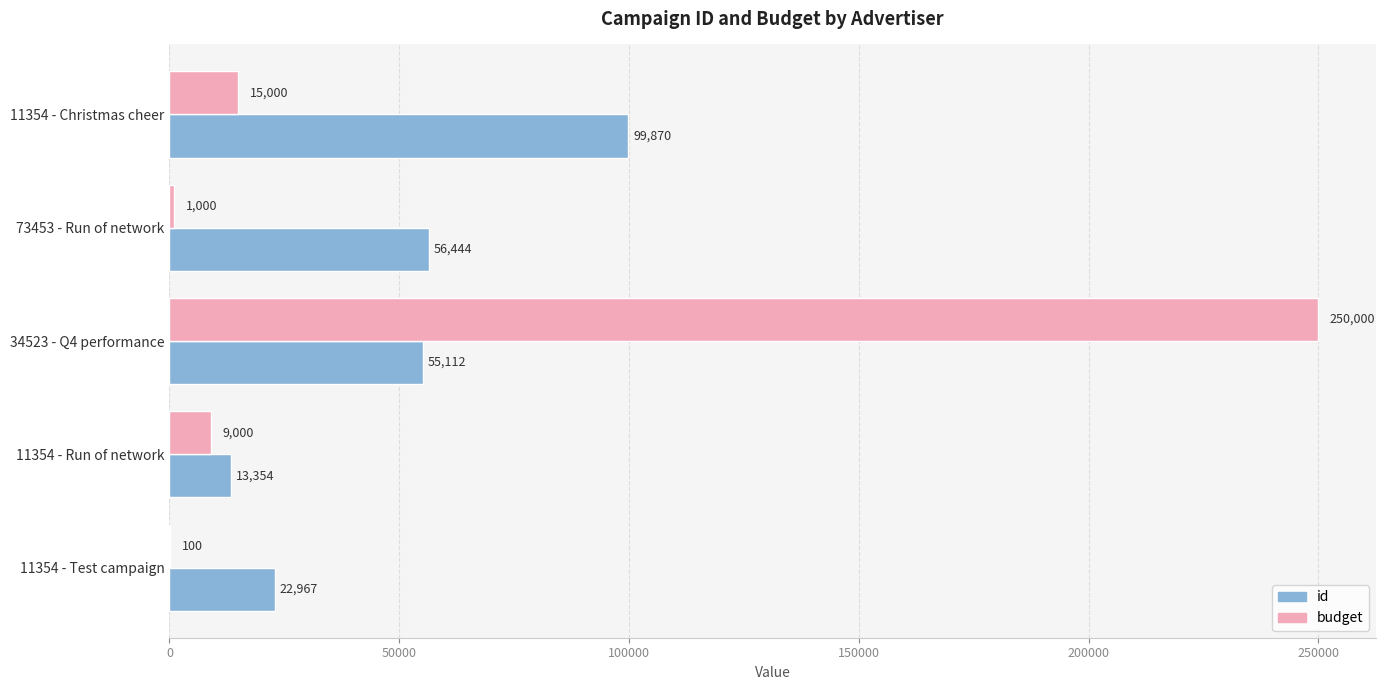

Is the value of id at 11354 - Test campaign greater than the value of budget at 73453 - Run of network?

Yes